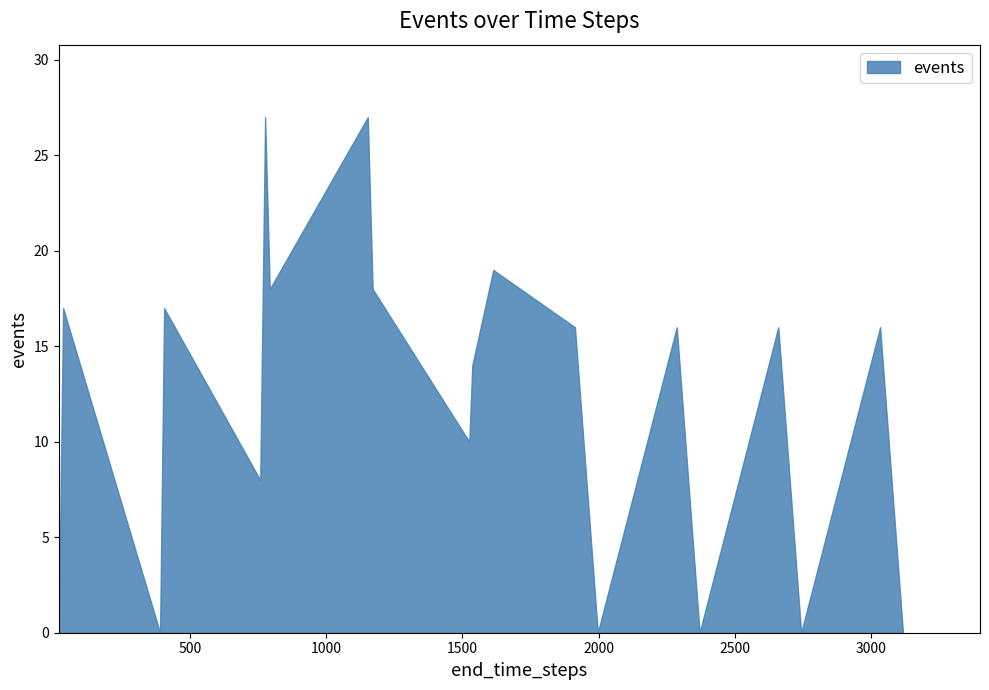

What is the average value?

12